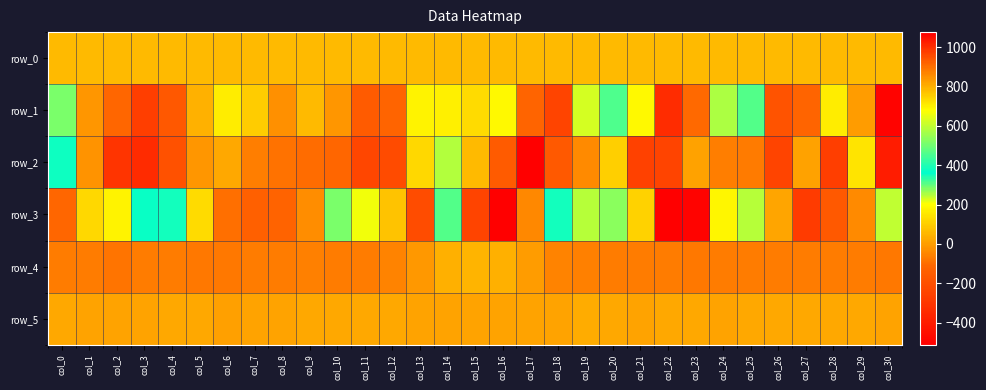

What is the difference between the second highest and minimum values in the row_4 series?

94.0